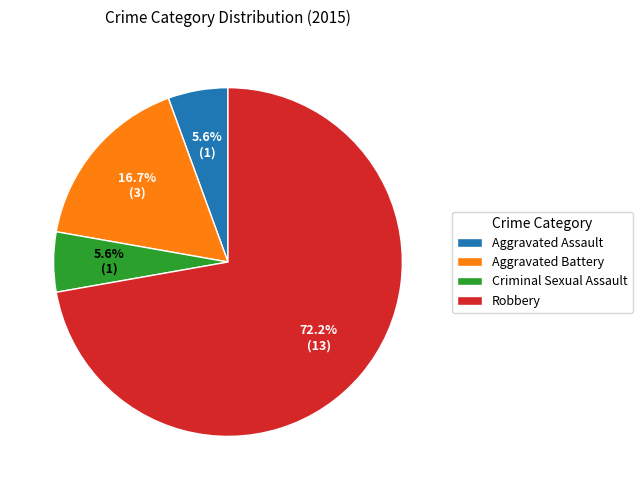

What percentage is the Aggravated Battery slice, to the nearest percent?

17%